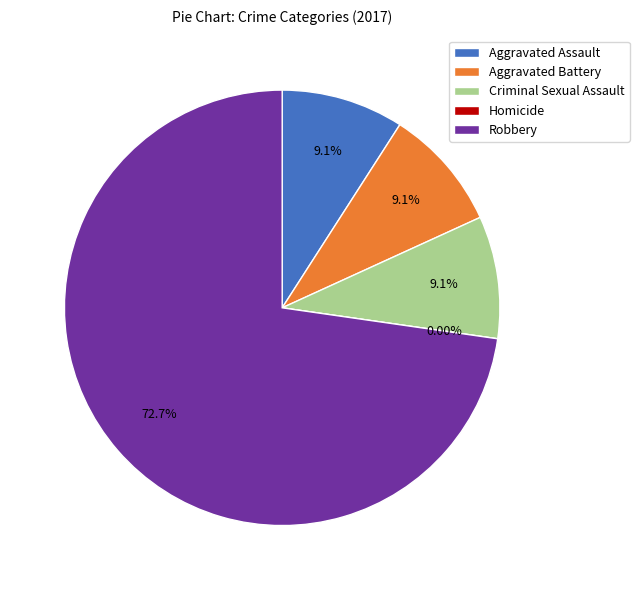

Which category has the smallest portion of the pie?

Homicide